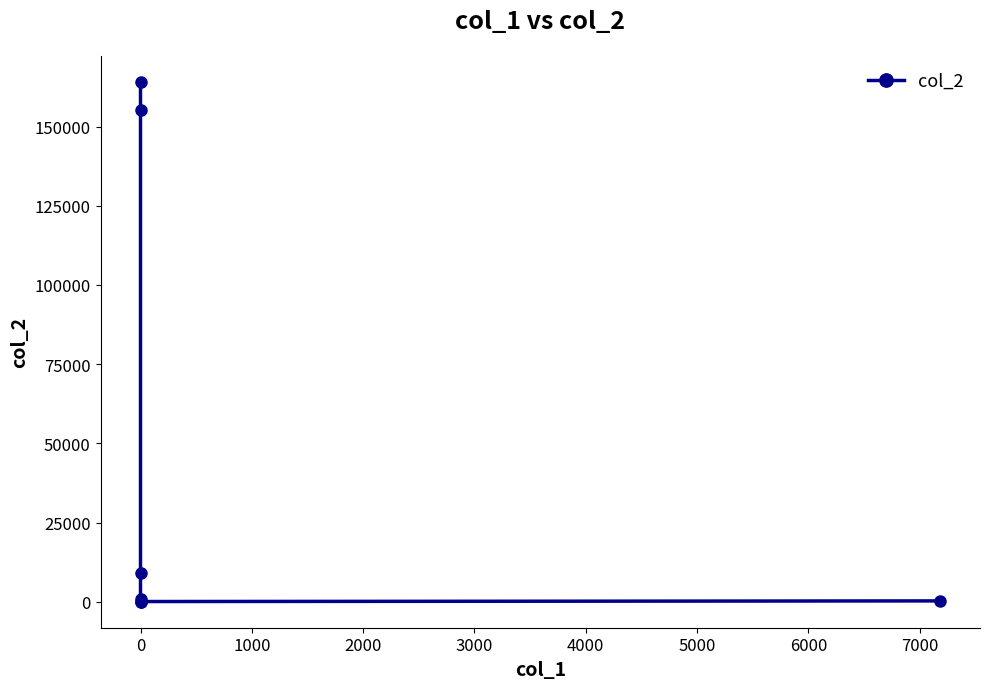

What is the greatest value displayed?

164136.0